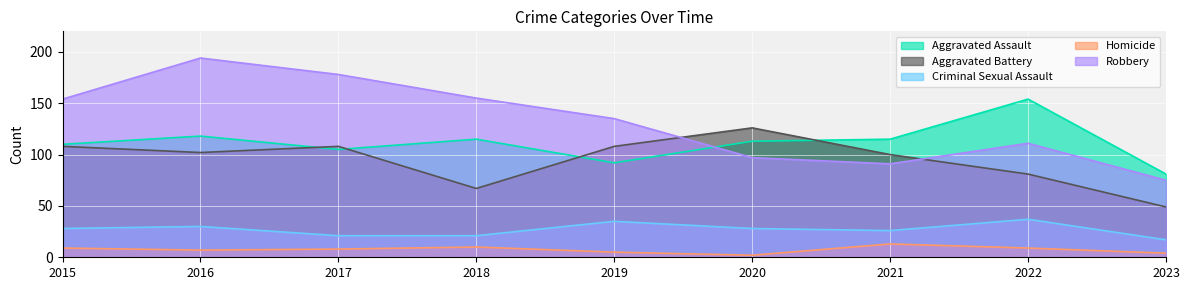

At how many categories does at least one series exceed 94?

8